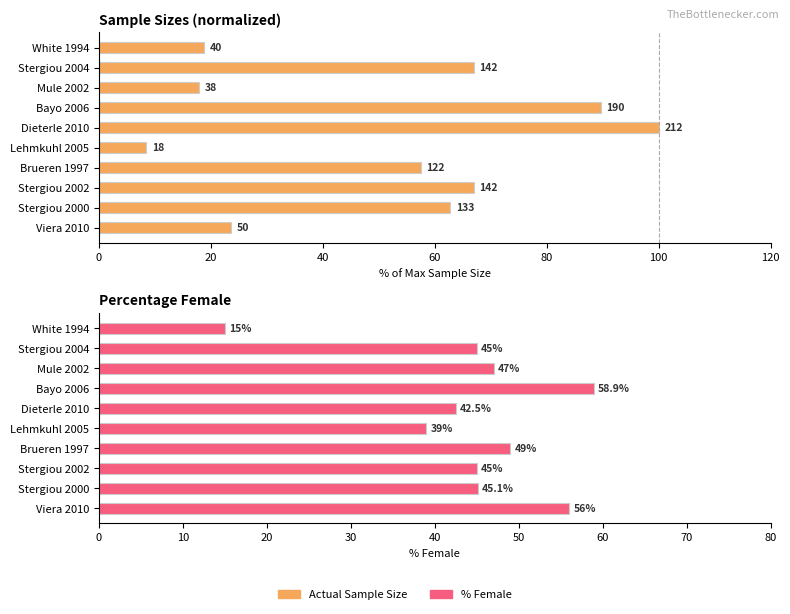

Which series has the largest total across all categories?

Actual Sample Size